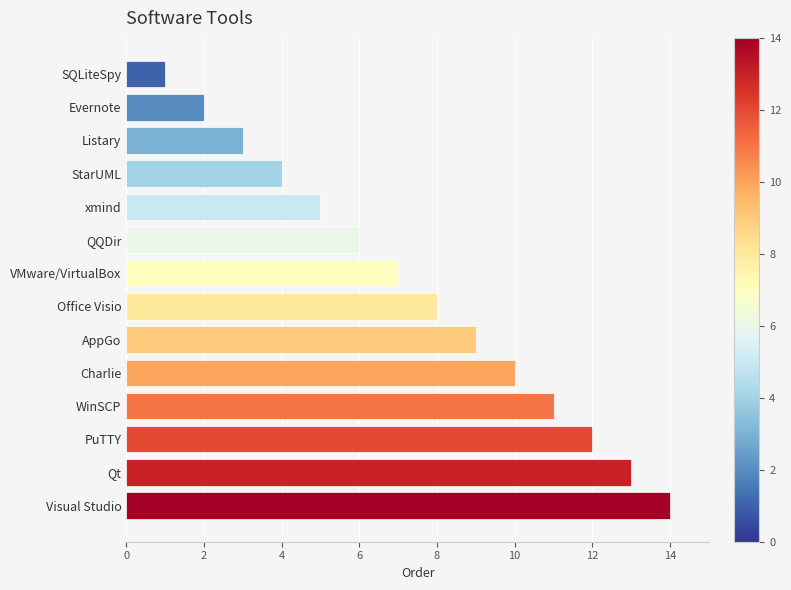

What is the change in value from Office Visio to Qt?

+5